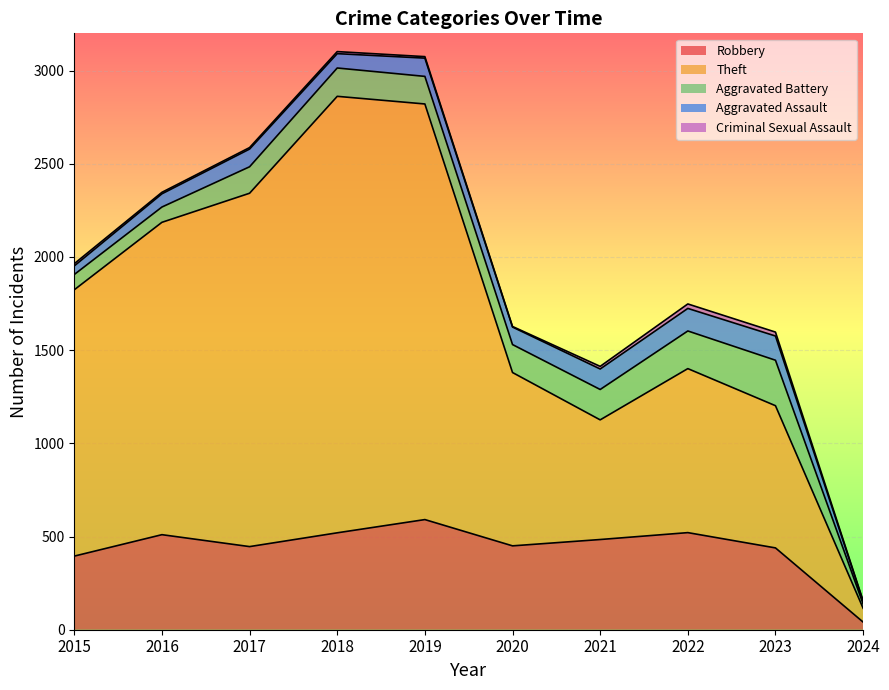

Which series changed the most between 2016 and 2017?

Theft